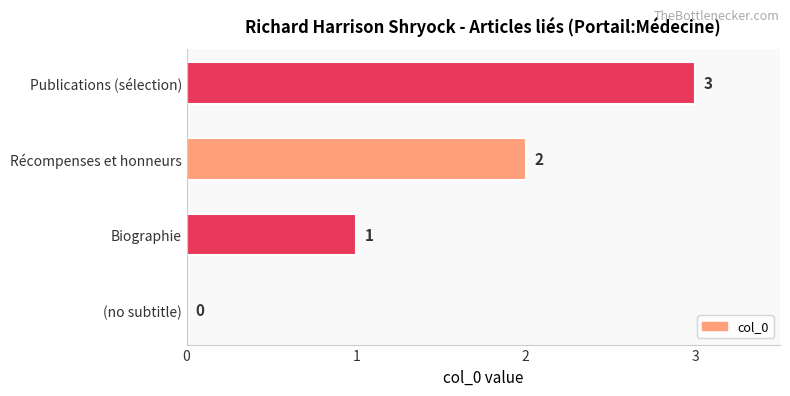

Are the bars grouped side by side (vs. stacked)?

No